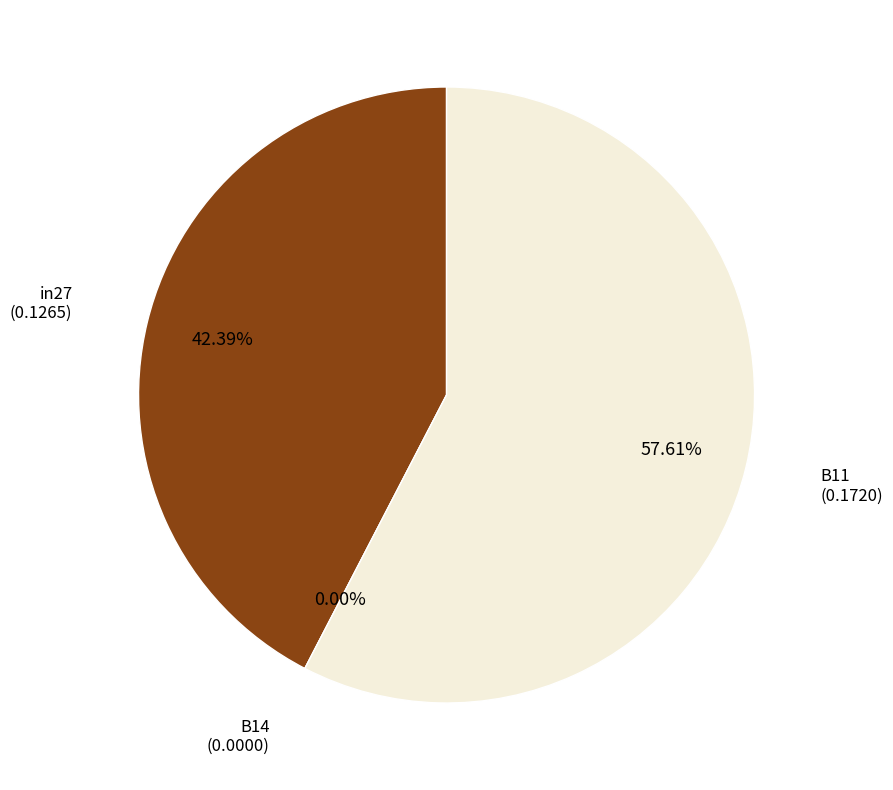

True or false: in27 accounts for 34% of the total.

False